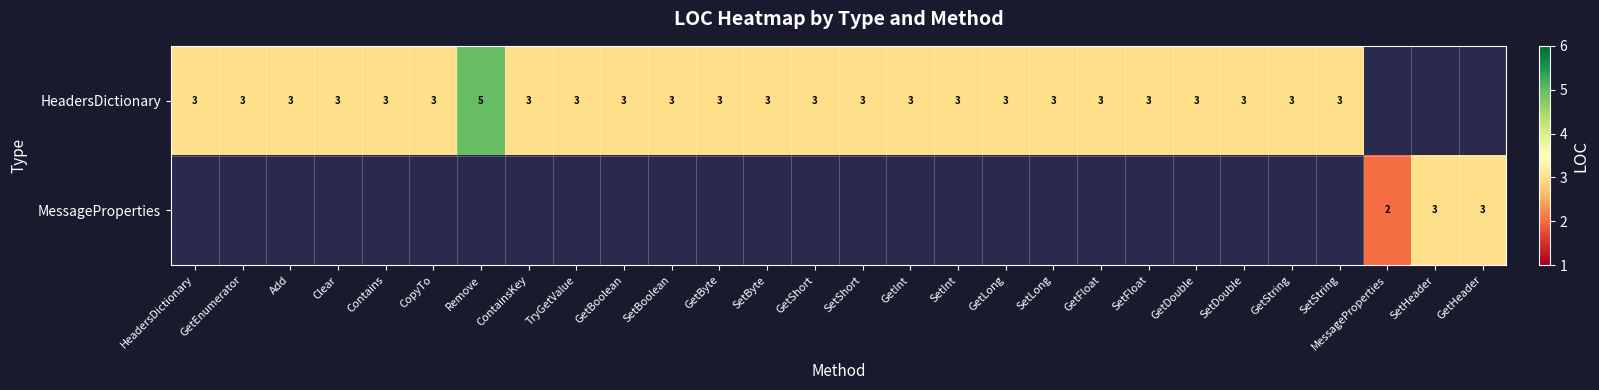

What is the sum of the HeadersDictionary values at Contains and GetEnumerator?

6